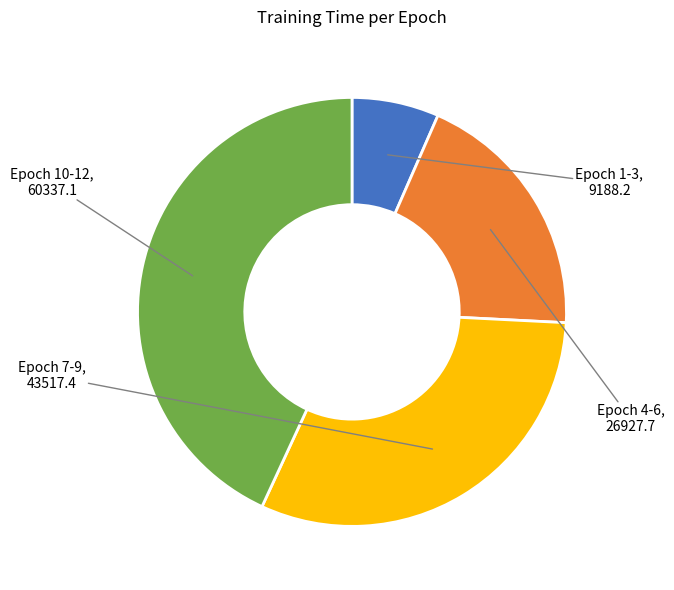

Does any single category account for the majority?

No